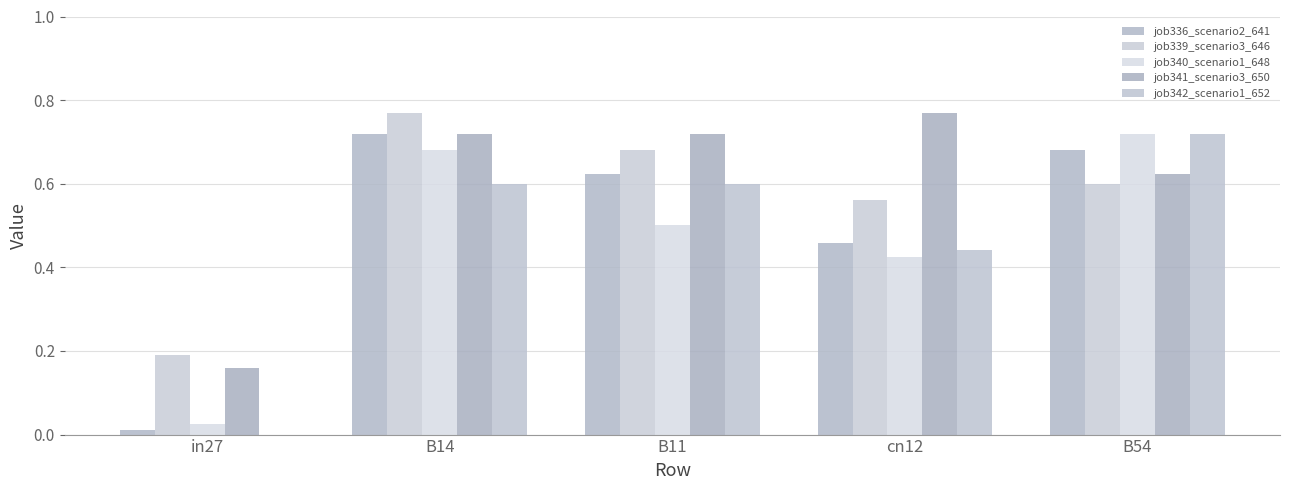

Does the chart contain stacked bars?

No